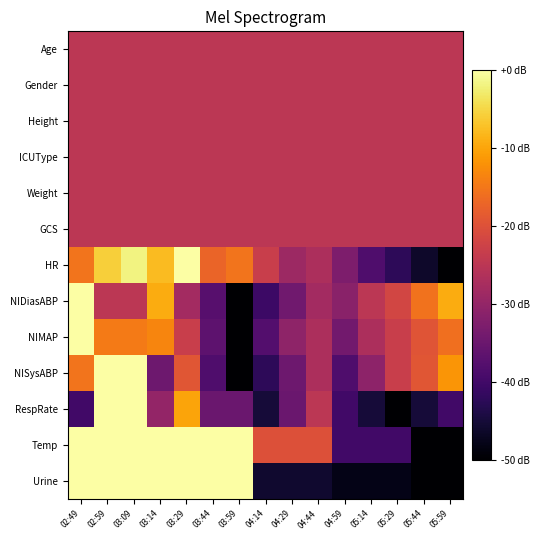

How many data points does each series have?

15